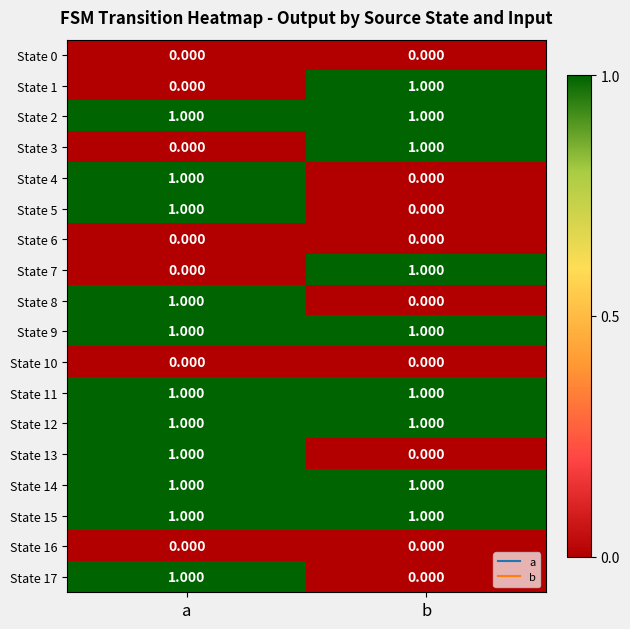

At which category is the sum across all series the highest?

a